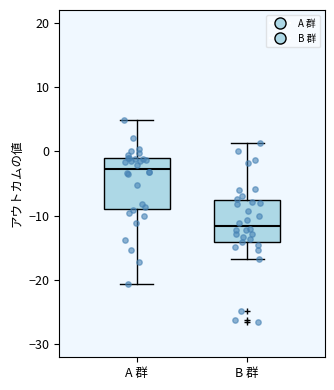

Reading left to right, read every box against the y-axis: the position of its median line, the range the box covers, and the ends of its whiskers. The values are not printed on the chart, so give them approximately, as read against the axis.

A 群: median -3, box -9 to -1, whiskers -21 to 5
B 群: median -12, box -14 to -8, whiskers -17 to 1